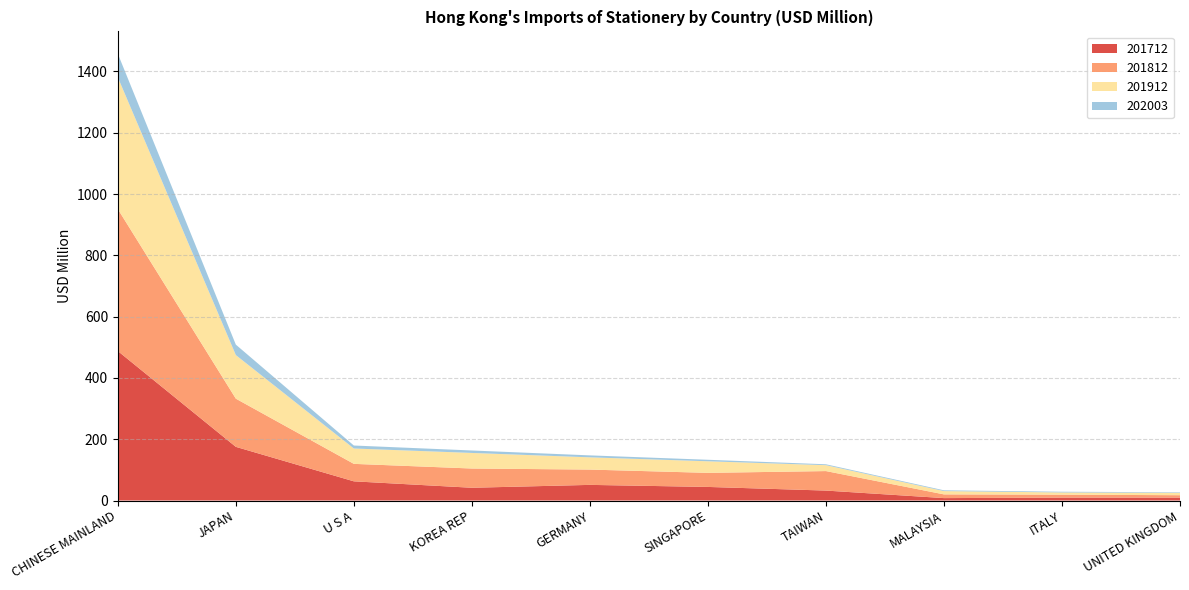

Reading right to left, transcribe all the data shown in this chart.

201712: UNITED KINGDOM=9.5	ITALY=9.5	MALAYSIA=7.9	TAIWAN=32.5	SINGAPORE=44.3	GERMANY=51.0	KOREA REP=41.7	U S A=62.6	JAPAN=175.1	CHINESE MAINLAND=487.8
201812: UNITED KINGDOM=7.8	ITALY=9.6	MALAYSIA=12.1	TAIWAN=63.6	SINGAPORE=45.9	GERMANY=49.9	KOREA REP=62.8	U S A=57.0	JAPAN=157.2	CHINESE MAINLAND=463.2
201912: UNITED KINGDOM=7.8	ITALY=7.2	MALAYSIA=10.8	TAIWAN=19.3	SINGAPORE=37.8	GERMANY=39.9	KOREA REP=50.8	U S A=50.1	JAPAN=142.2	CHINESE MAINLAND=430.0
202003: UNITED KINGDOM=1.7	ITALY=2.3	MALAYSIA=2.5	TAIWAN=2.9	SINGAPORE=4.9	GERMANY=6.4	KOREA REP=8.0	U S A=9.7	JAPAN=34.1	CHINESE MAINLAND=76.9